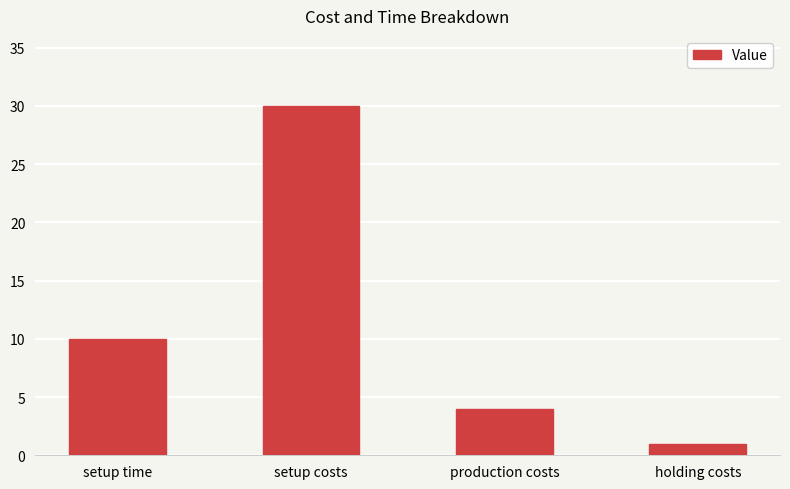

What position from the right is setup costs?

3